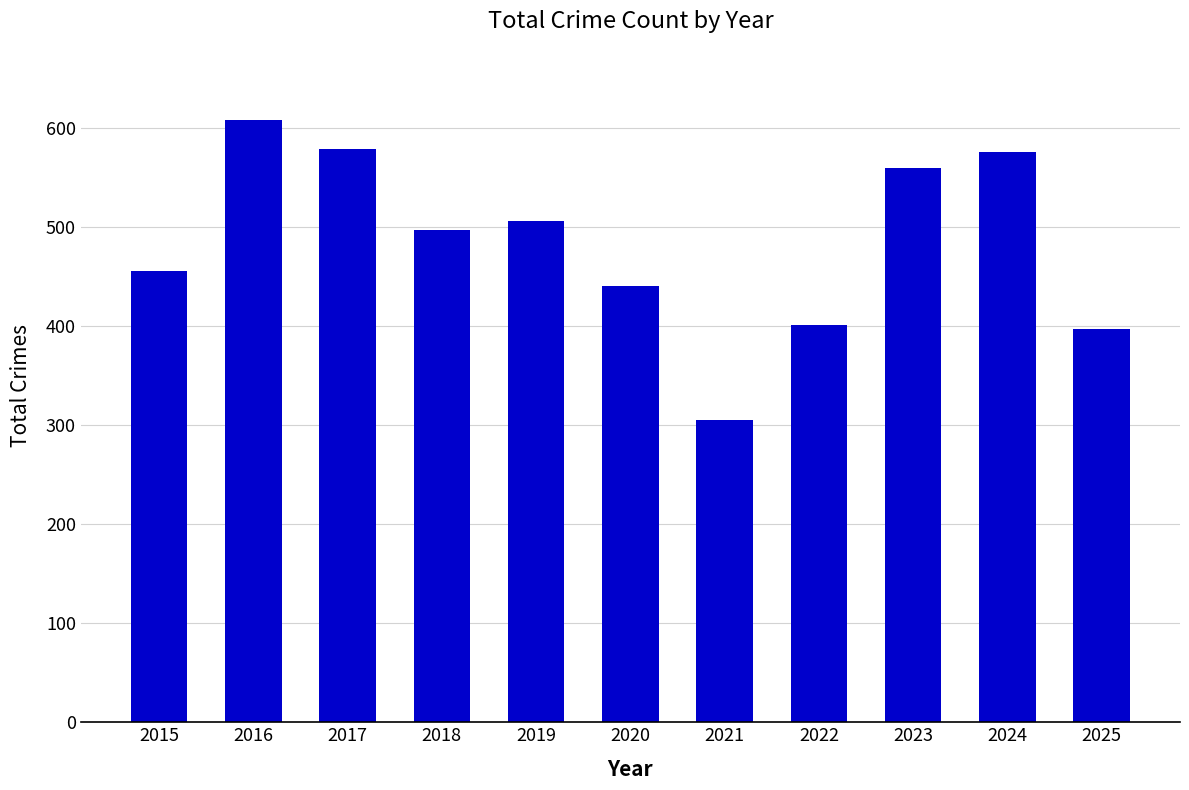

What is the minimum value shown in the chart?

305